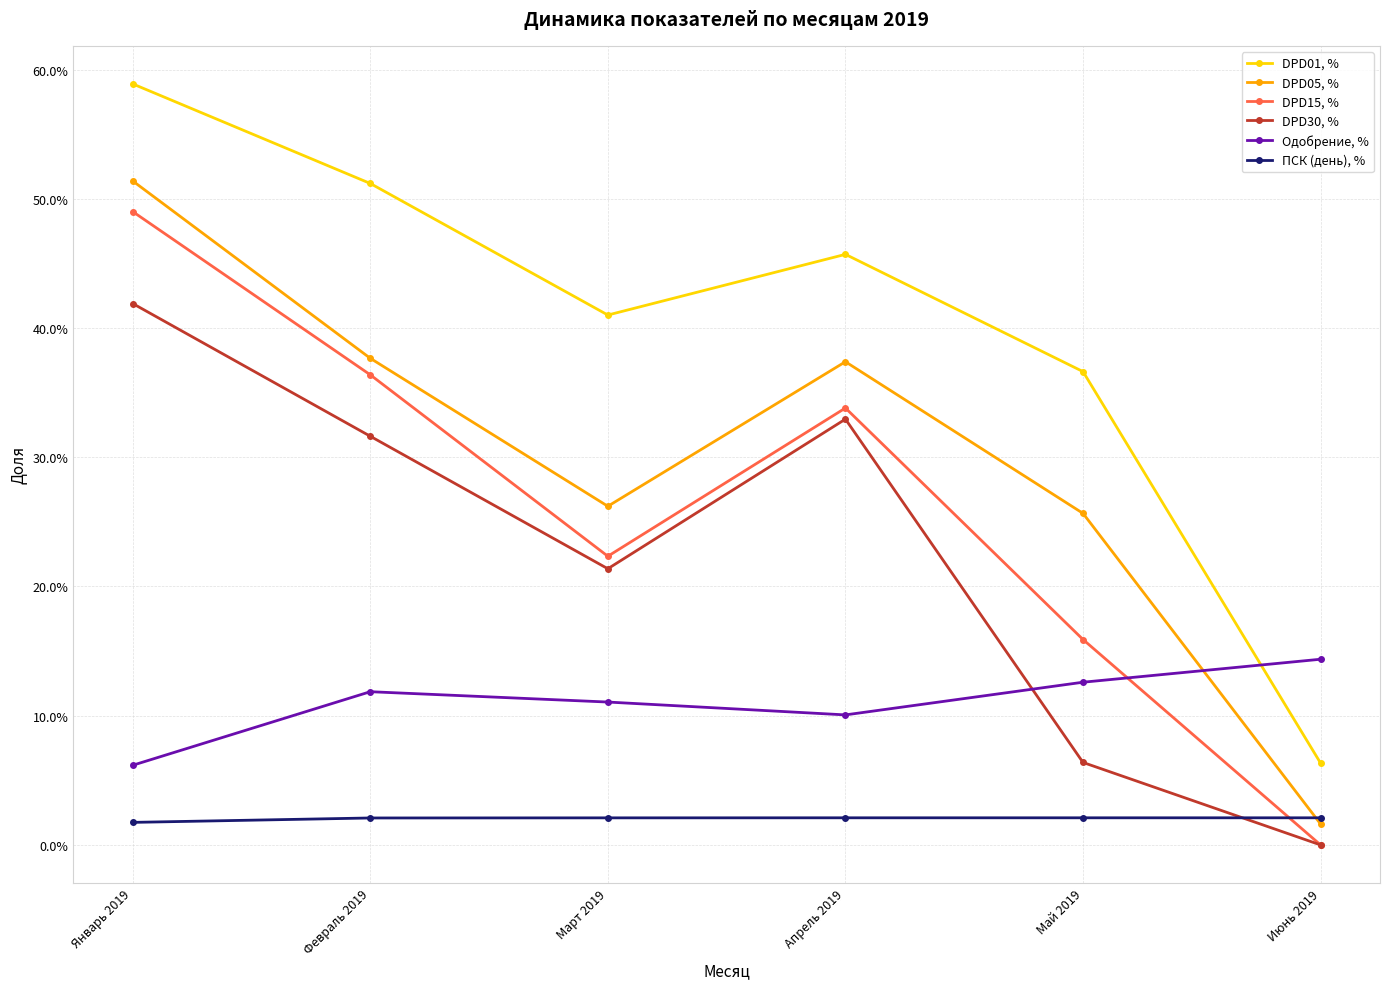

The DPD15, % series shows -0.2 at Июнь 2019. True or false?

False